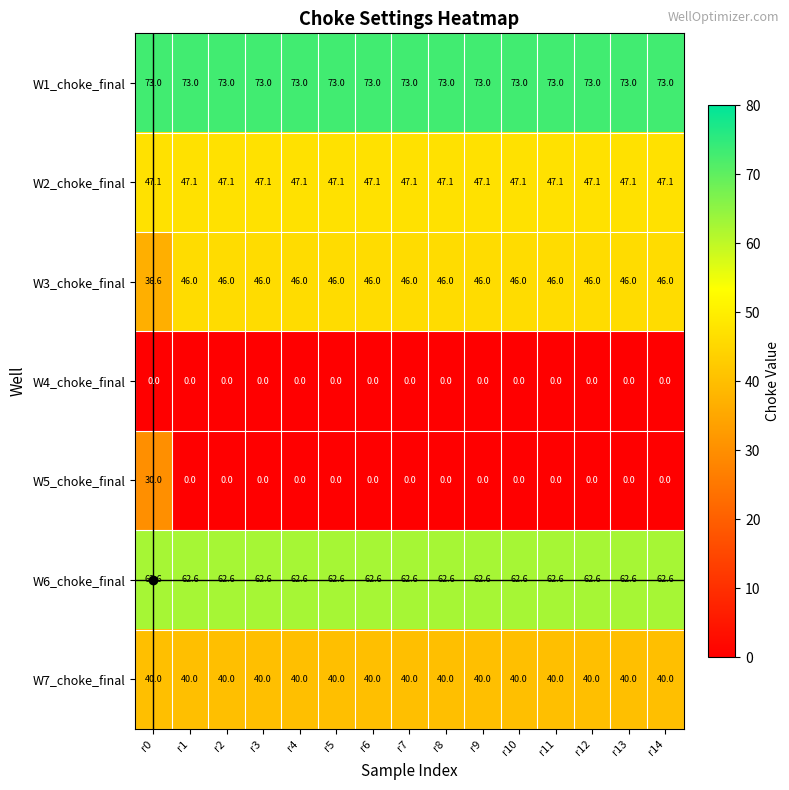

What value does the W5_choke_final series have at r0?

30.0